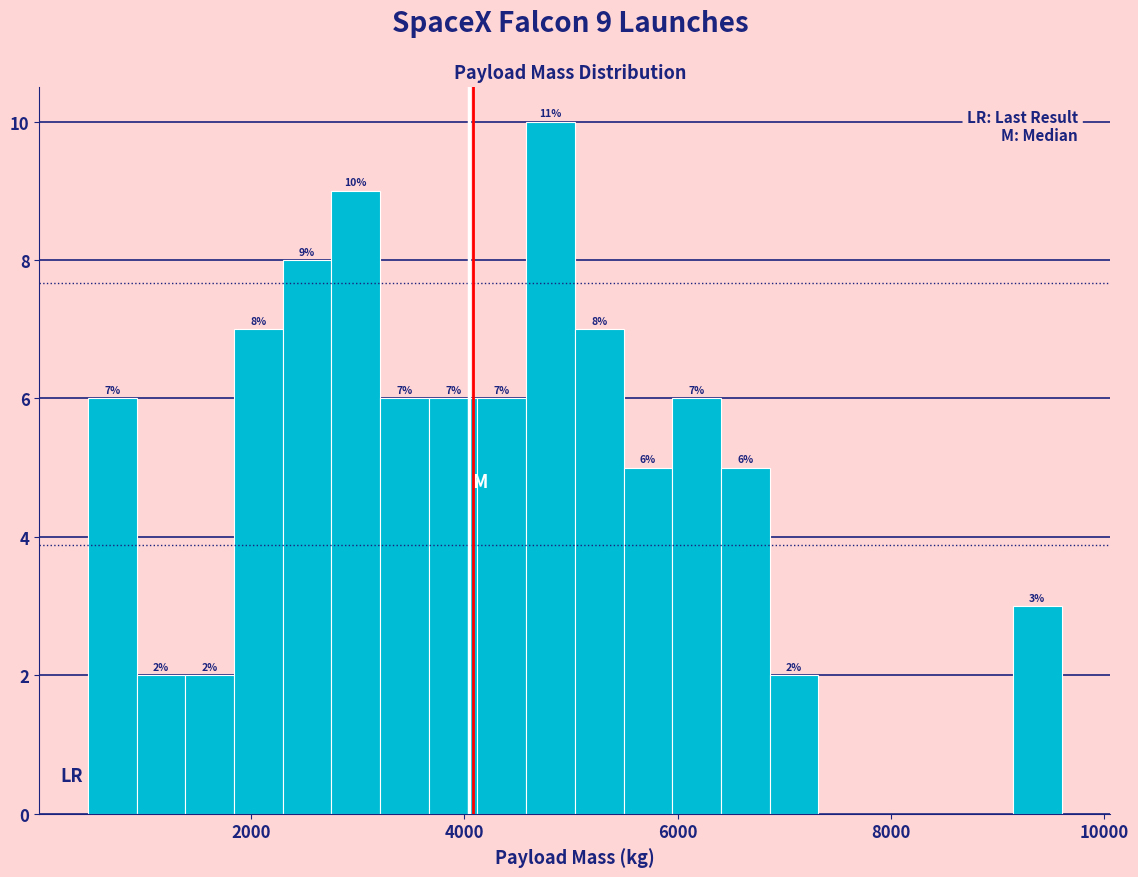

Read against the x-axis, roughly where is the centre of the tallest bar?

4800